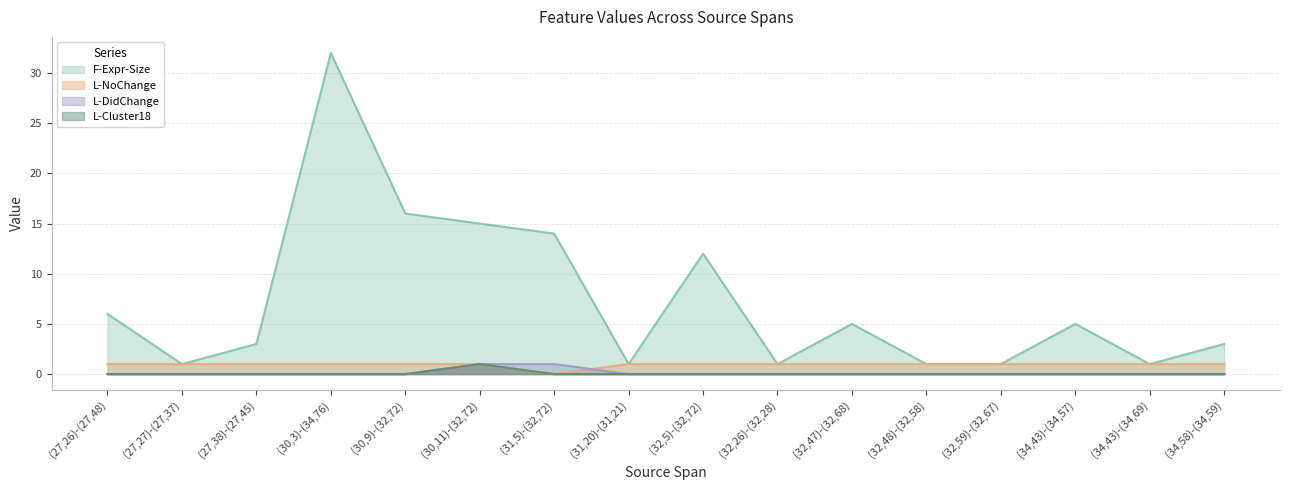

Does the chart display data point markers on the line(s)?

No